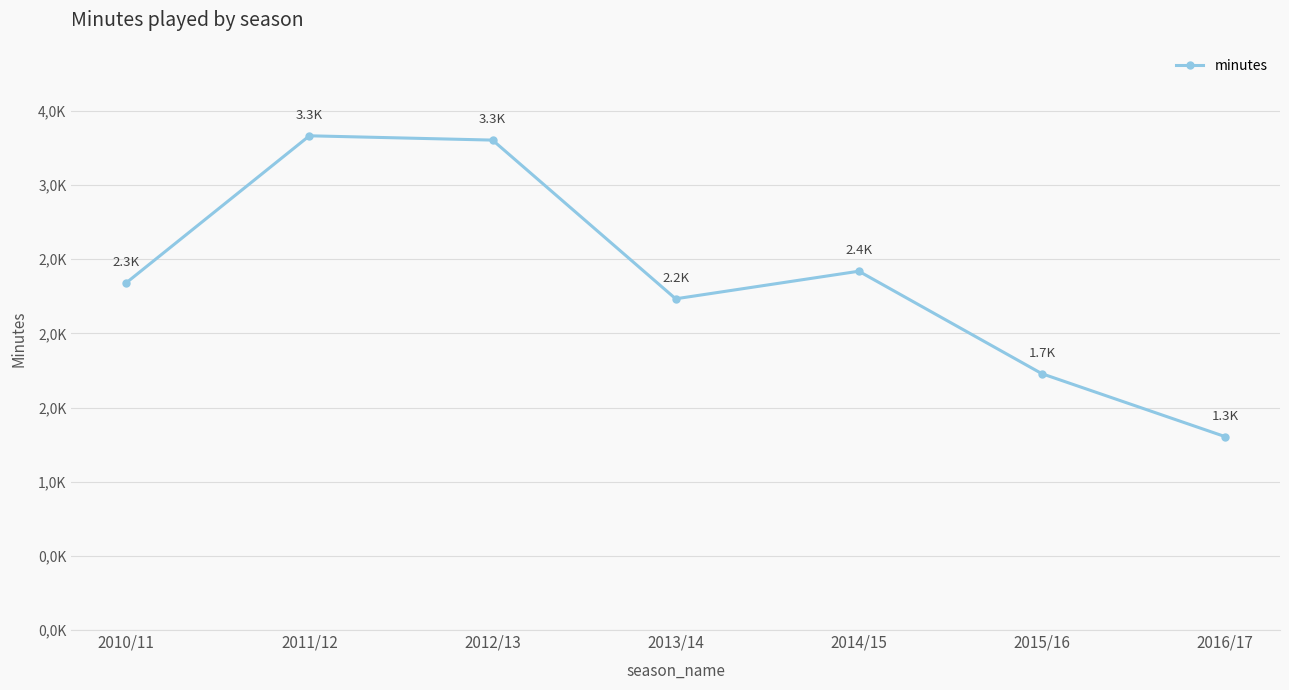

Is it true that the value at 2015/16 is 371?

False